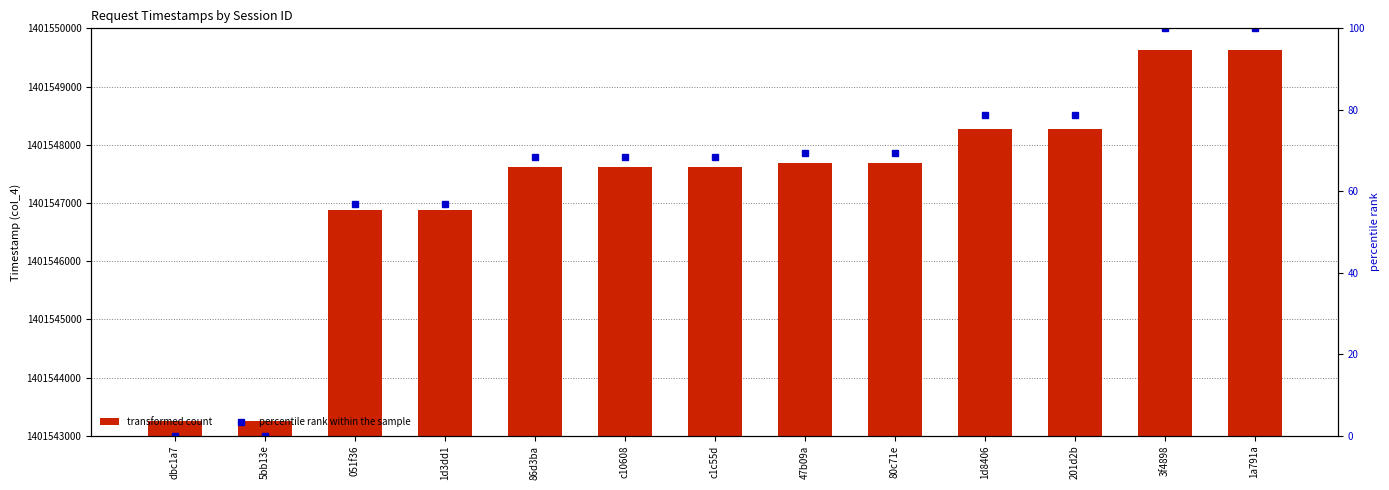

Rank the categories by transformed count value from highest to lowest.

3f4898, 1a791a, 1d8406, 201d2b, 47b09a, 80c71e, 86d3ba, c10608, c1c55d, 051f36, 1d3dd1, dbc1a7, 5bb13e